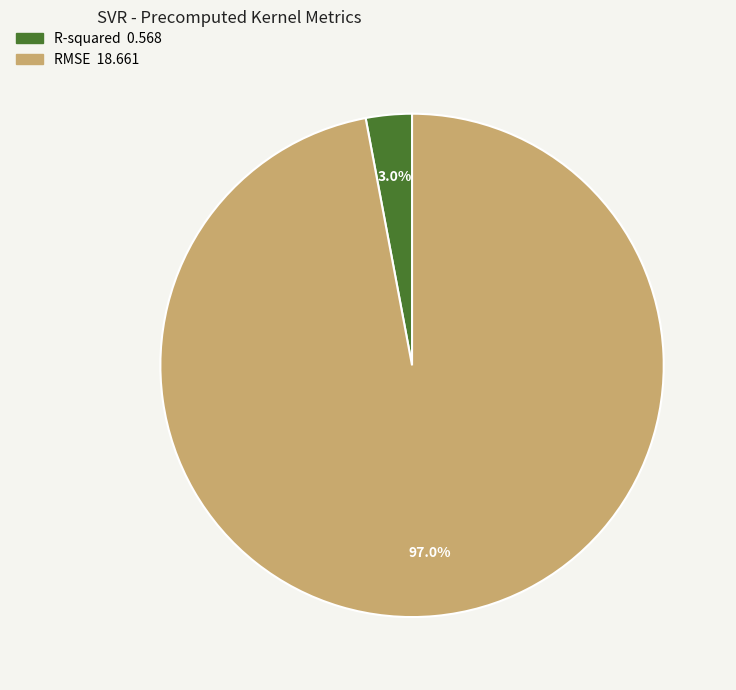

To the nearest percent, what is the difference between the RMSE and R-squared slice percentages?

94%